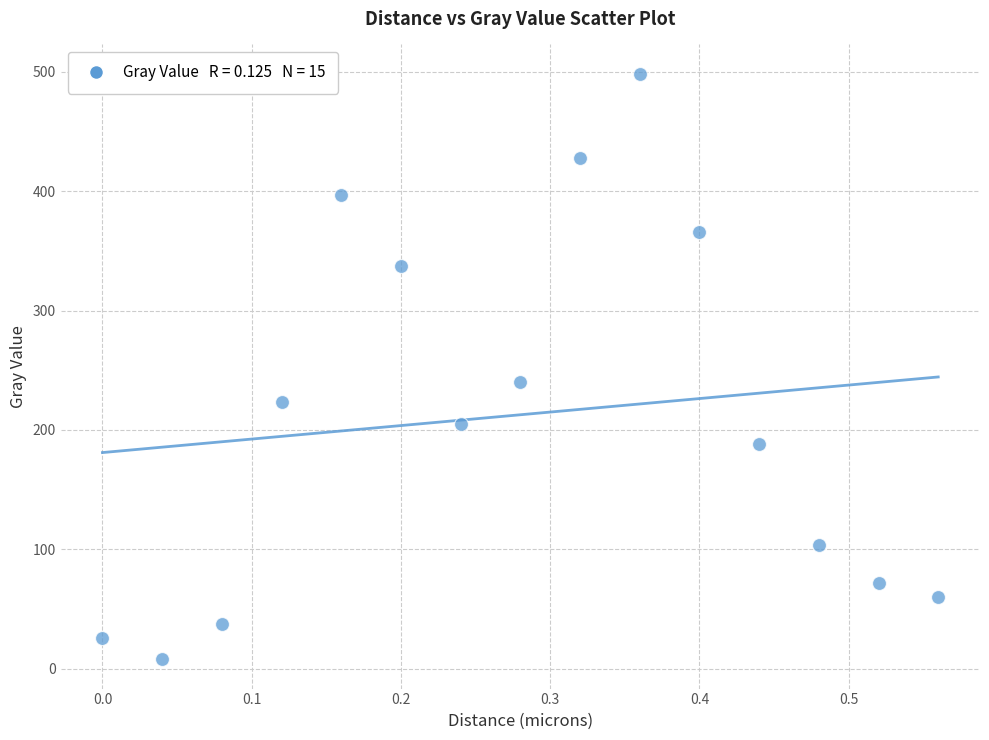

What is the range of X values (max minus min)?

0.6